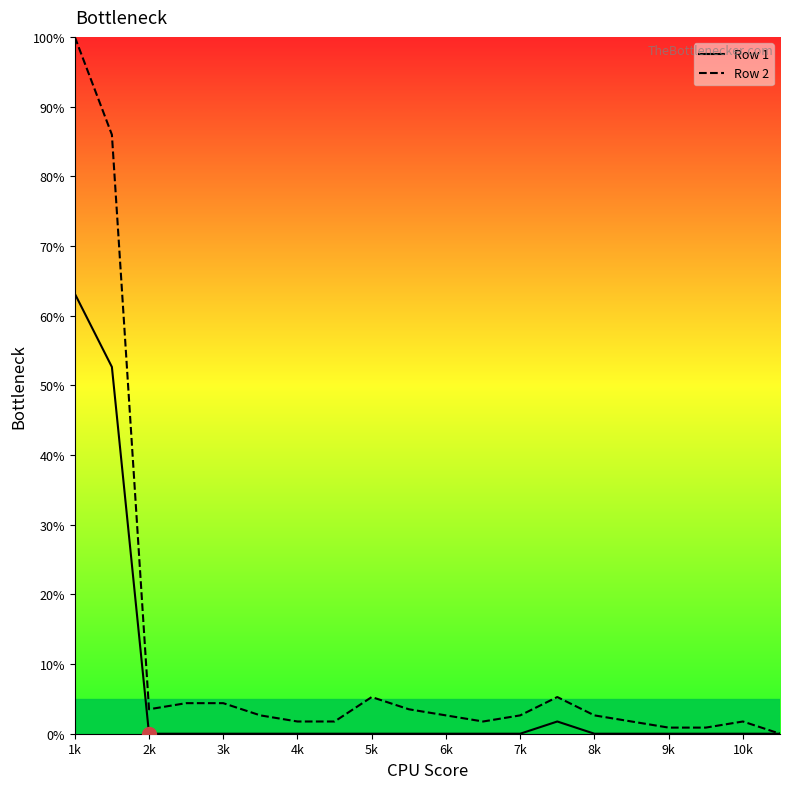

Which series has the widest spread of values?

Row 2